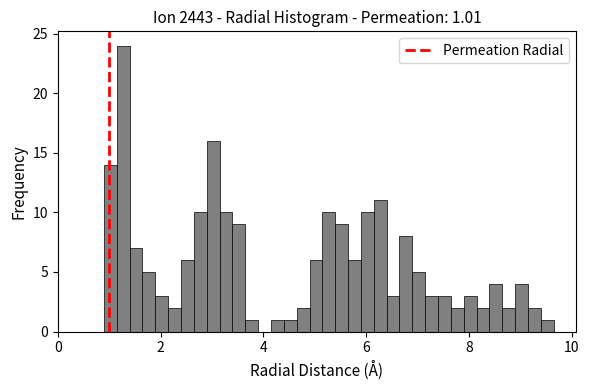

Around what value on the x-axis is the tallest bar? Give the approximate position of its centre, as read against the axis.

1.2